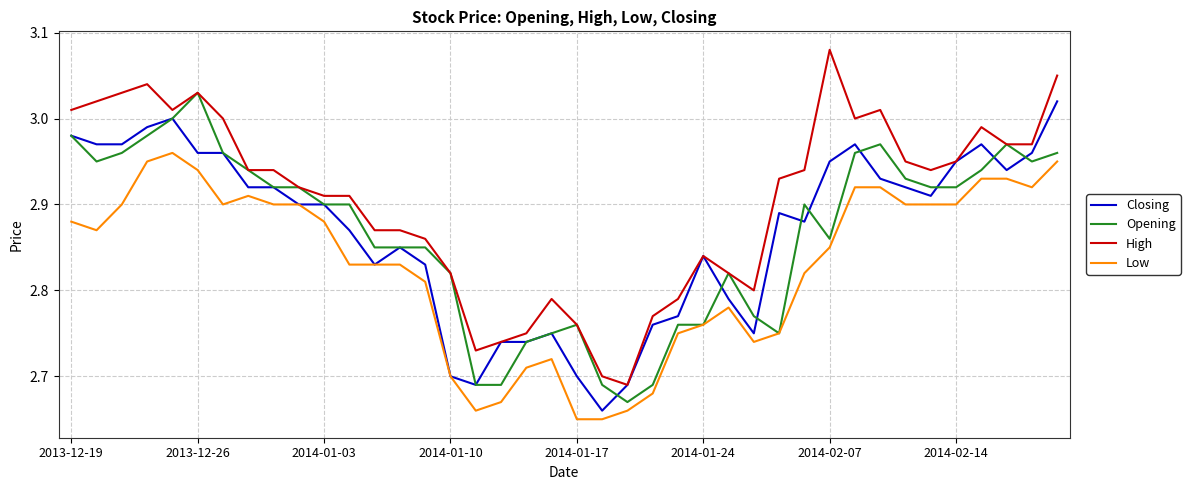

What is the sum of all Opening values?

114.6